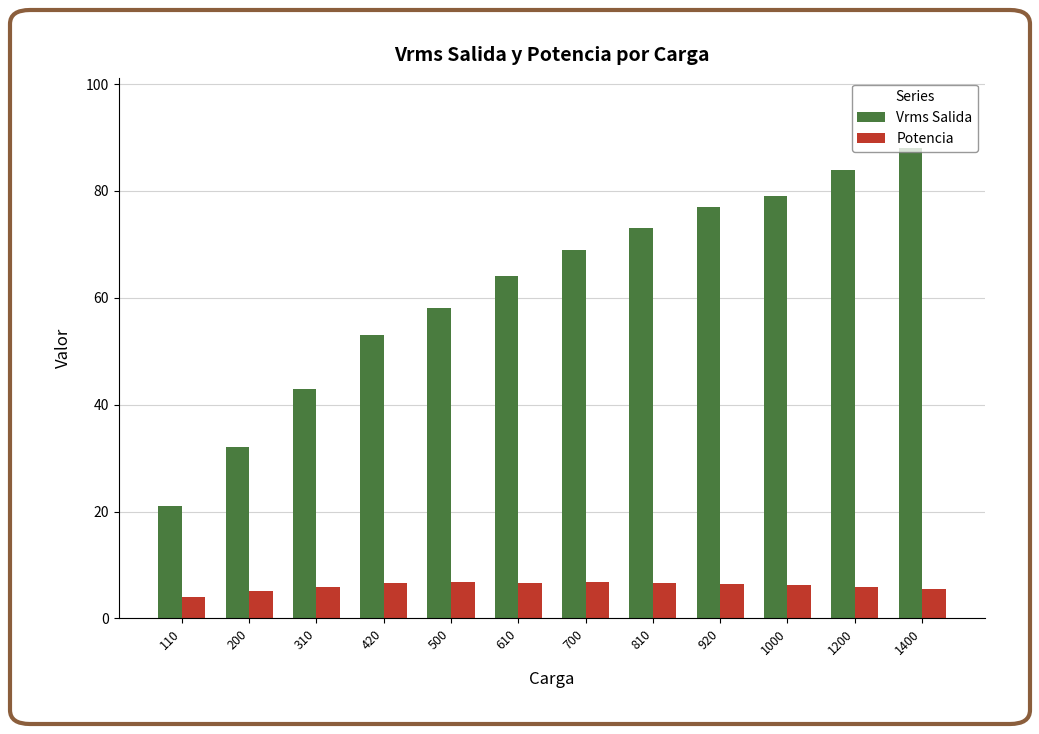

How many groups of bars are there?

12